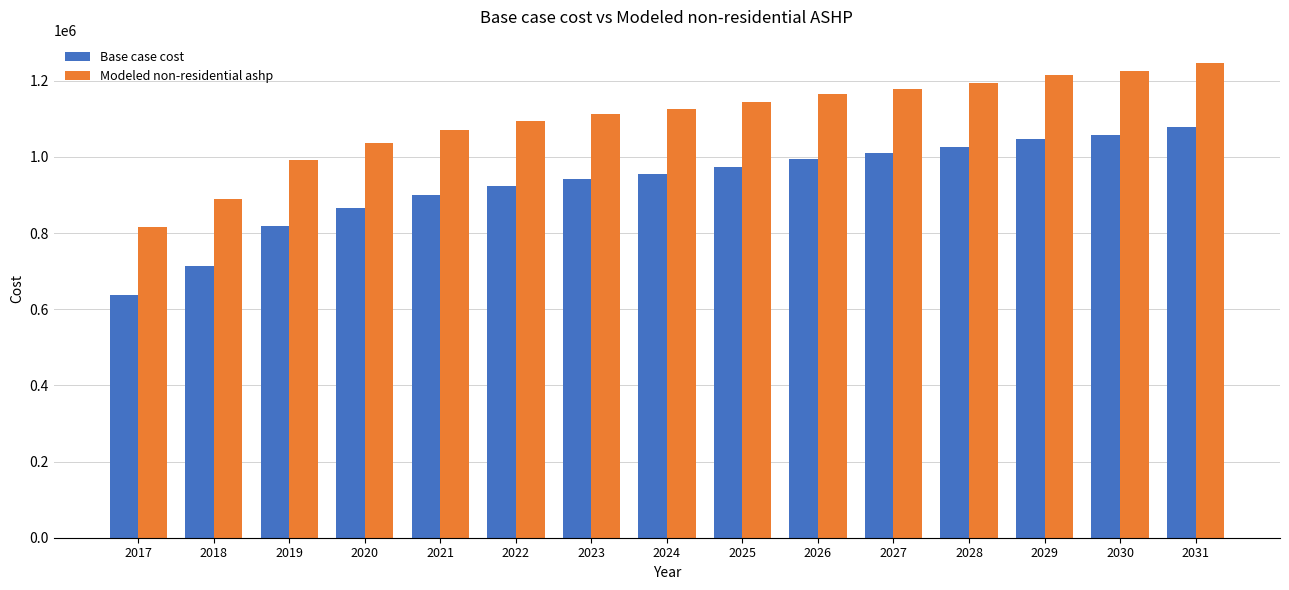

The Base case cost series shows 372014.6 at 2018. True or false?

False